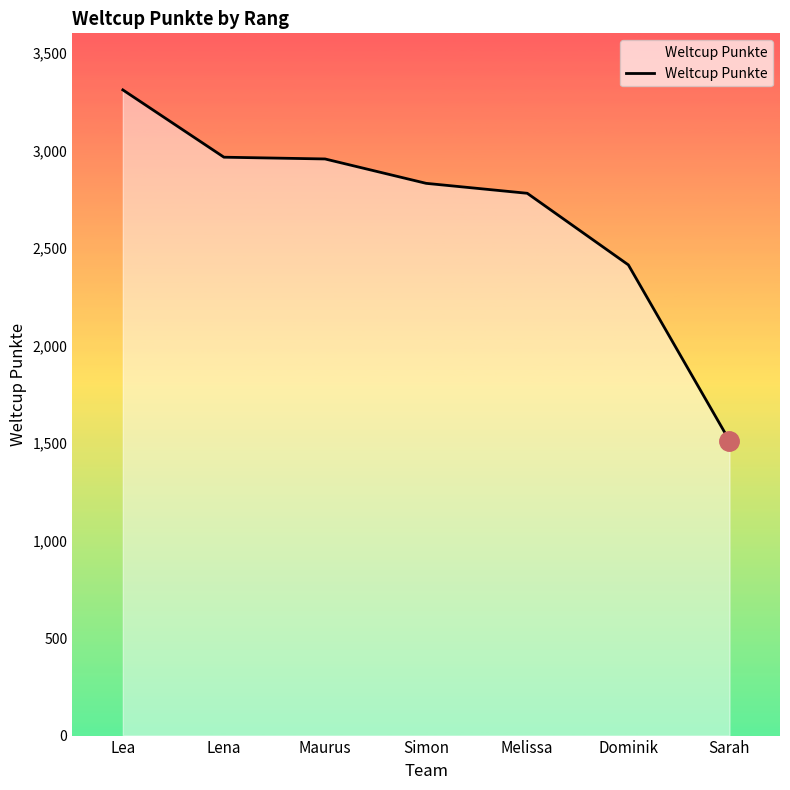

True or false: the data has more than 2 interior local peaks.

False